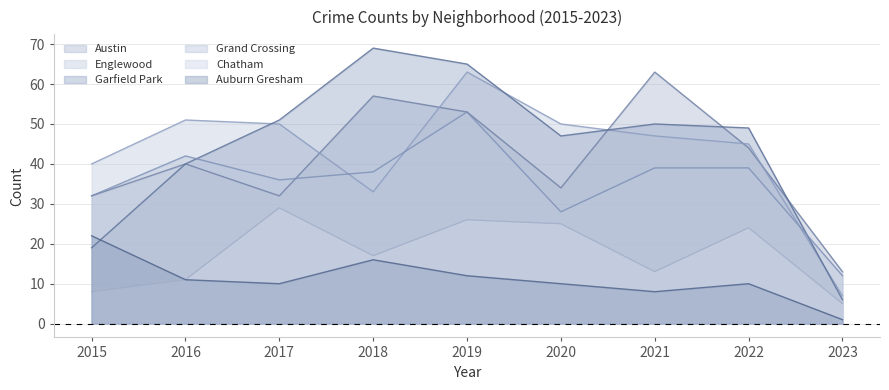

How many lines are shown in the chart?

6